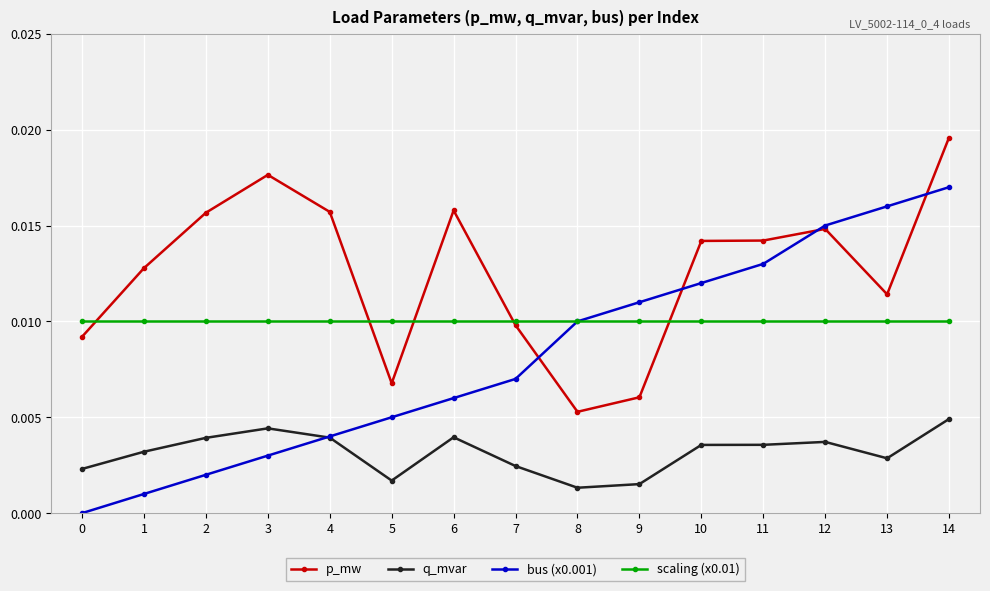

True or false: p_mw has a value of 0.0 at 9.

True